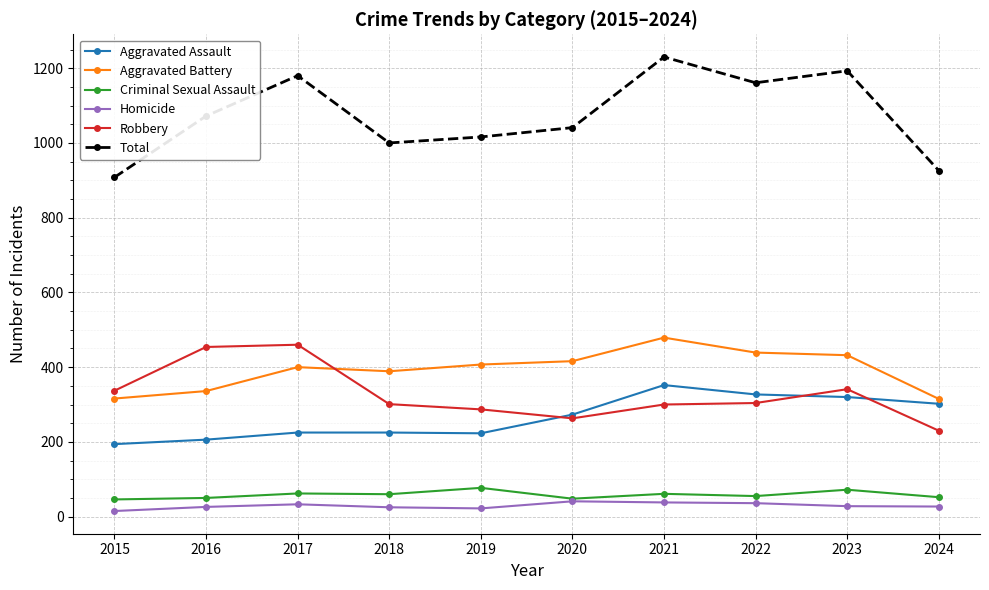

How many lines are shown in the chart?

6